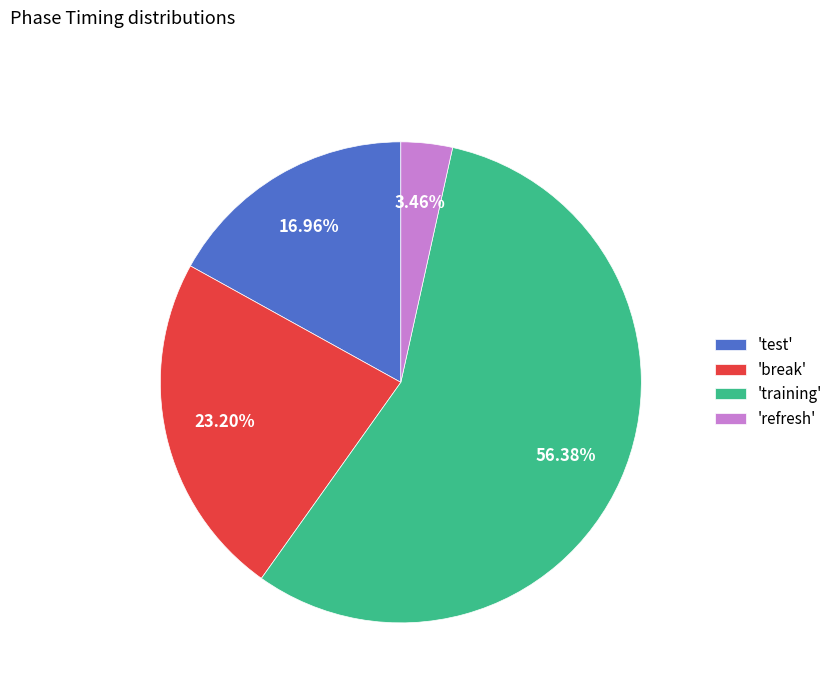

What is the ratio of the value at 'break' to the value at 'training'?

0.4